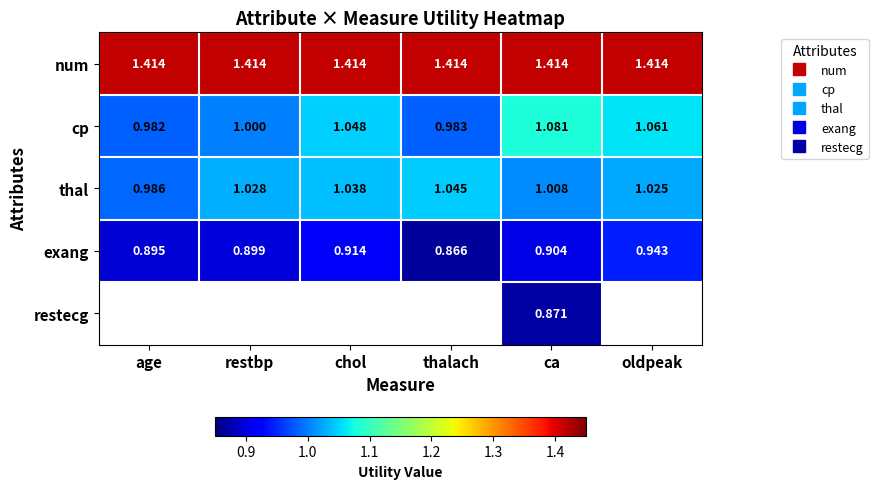

Which category has the lowest value in the num series?

age